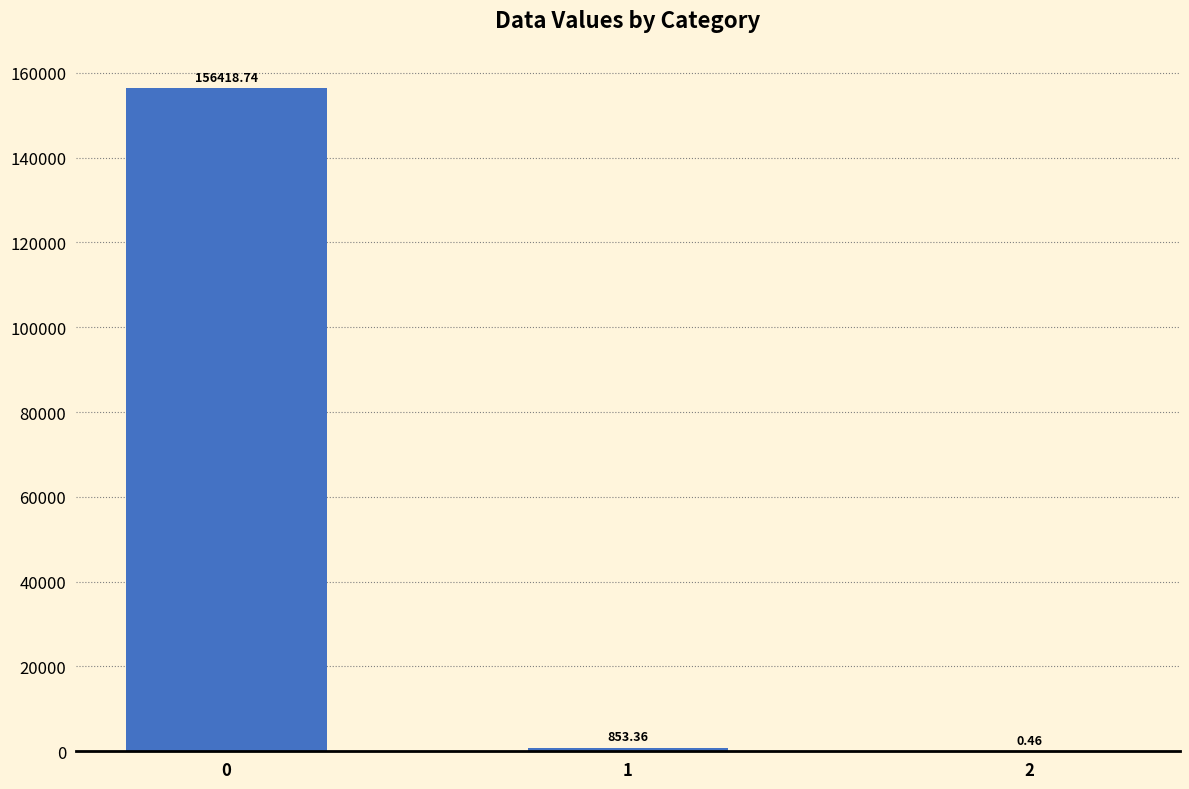

How many categories are shown in the chart?

3